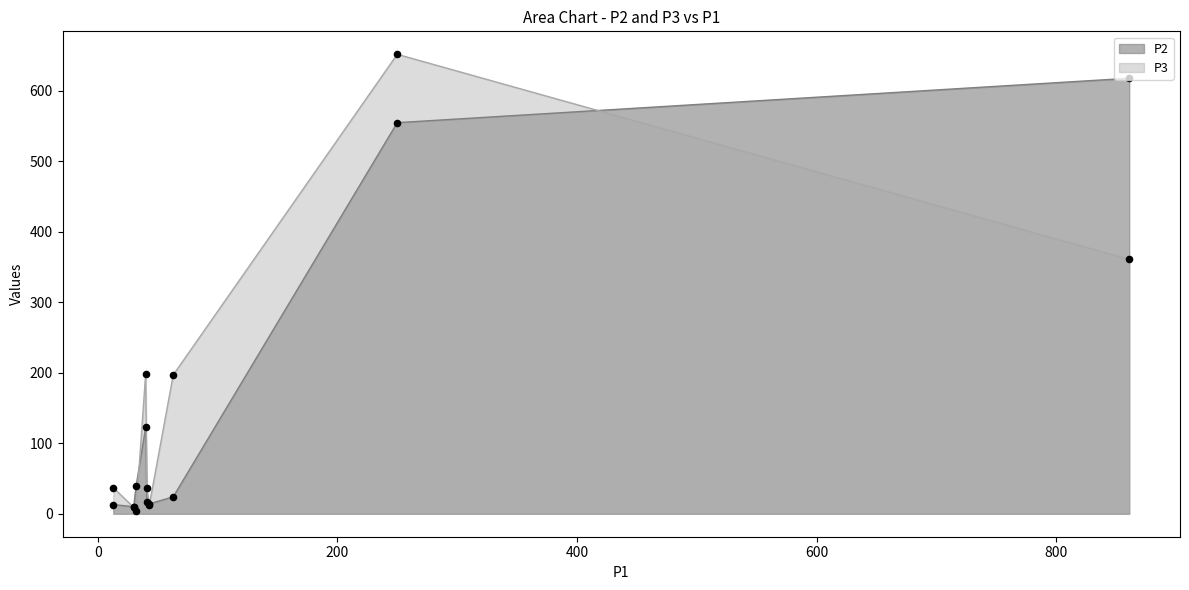

Rank the series by their maximum value, from highest to lowest.

P3, P2